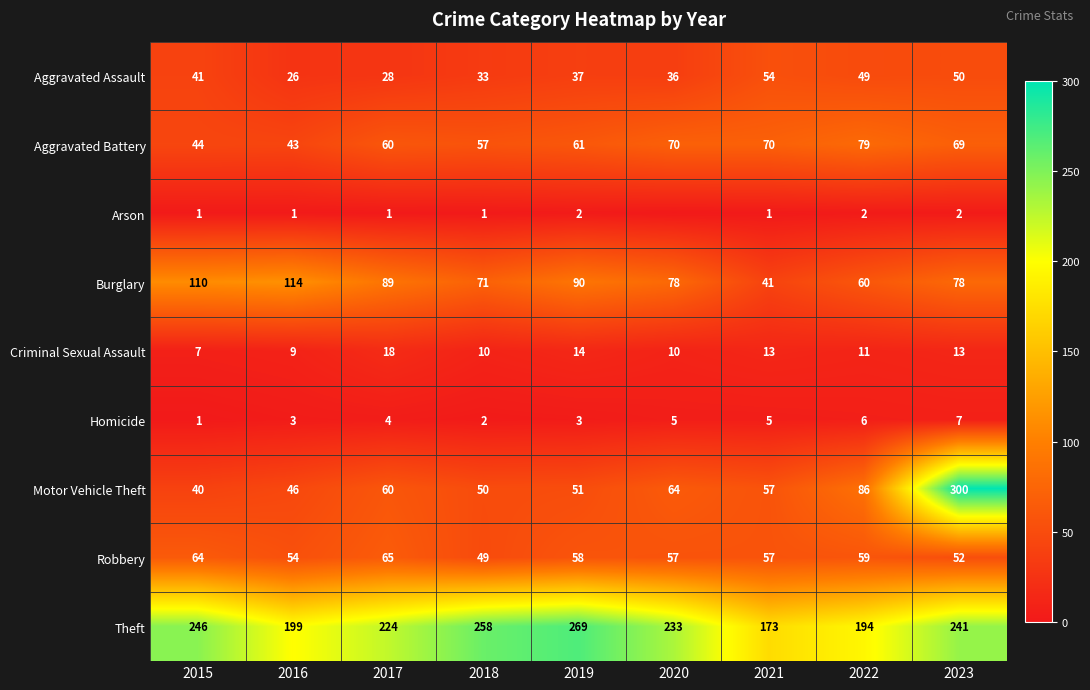

Which series changed the most between 2017 and 2019?

Theft